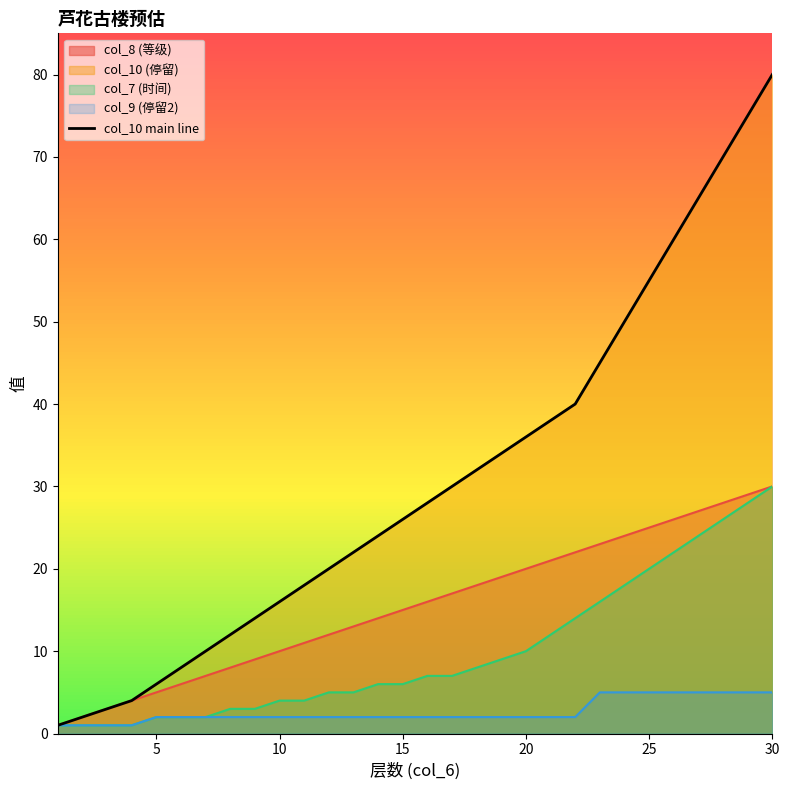

What is the smallest value displayed?

1